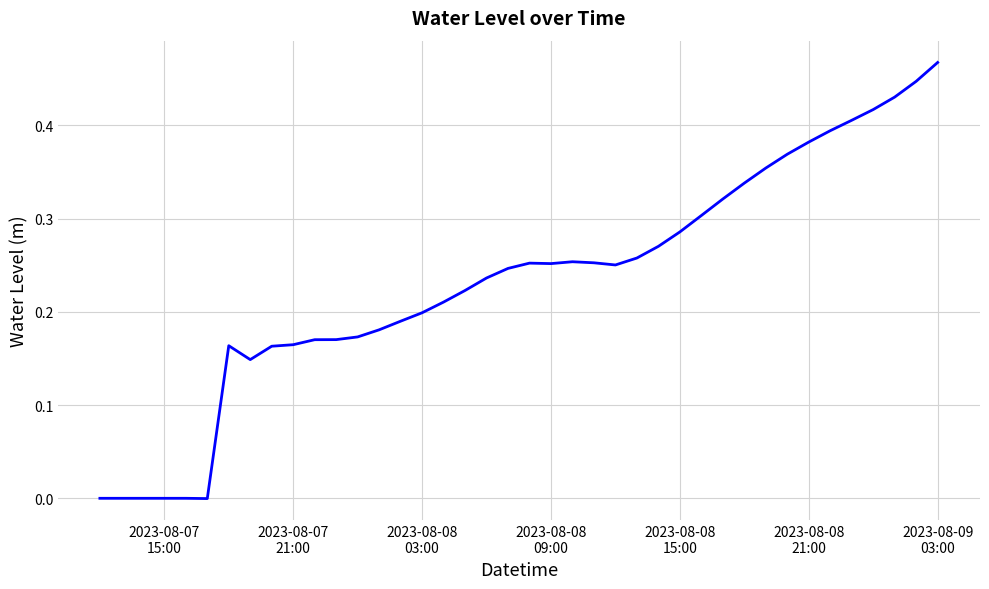

How many lines are shown in the chart?

1